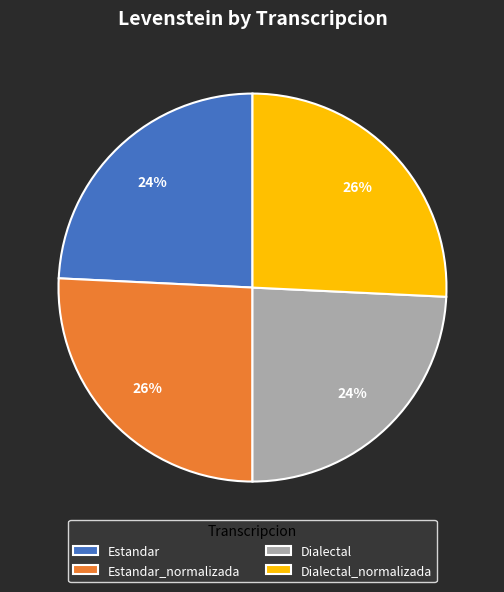

Is it true that Dialectal_normalizada is 26% of the pie?

True